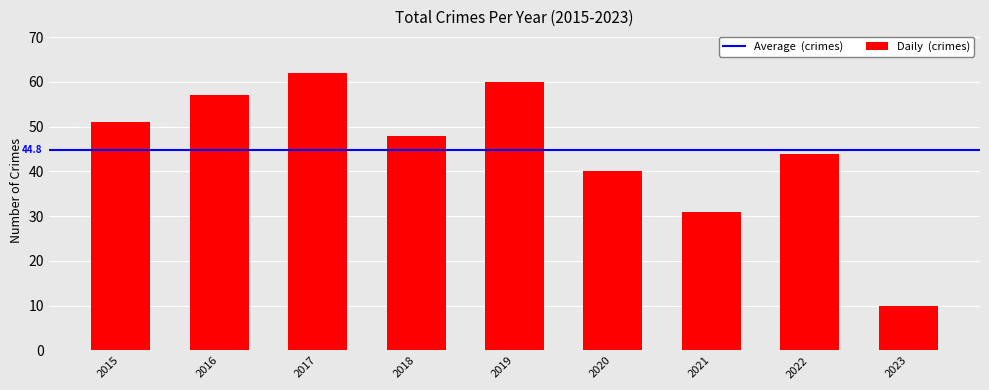

At which label is the value closest to 36?

2020